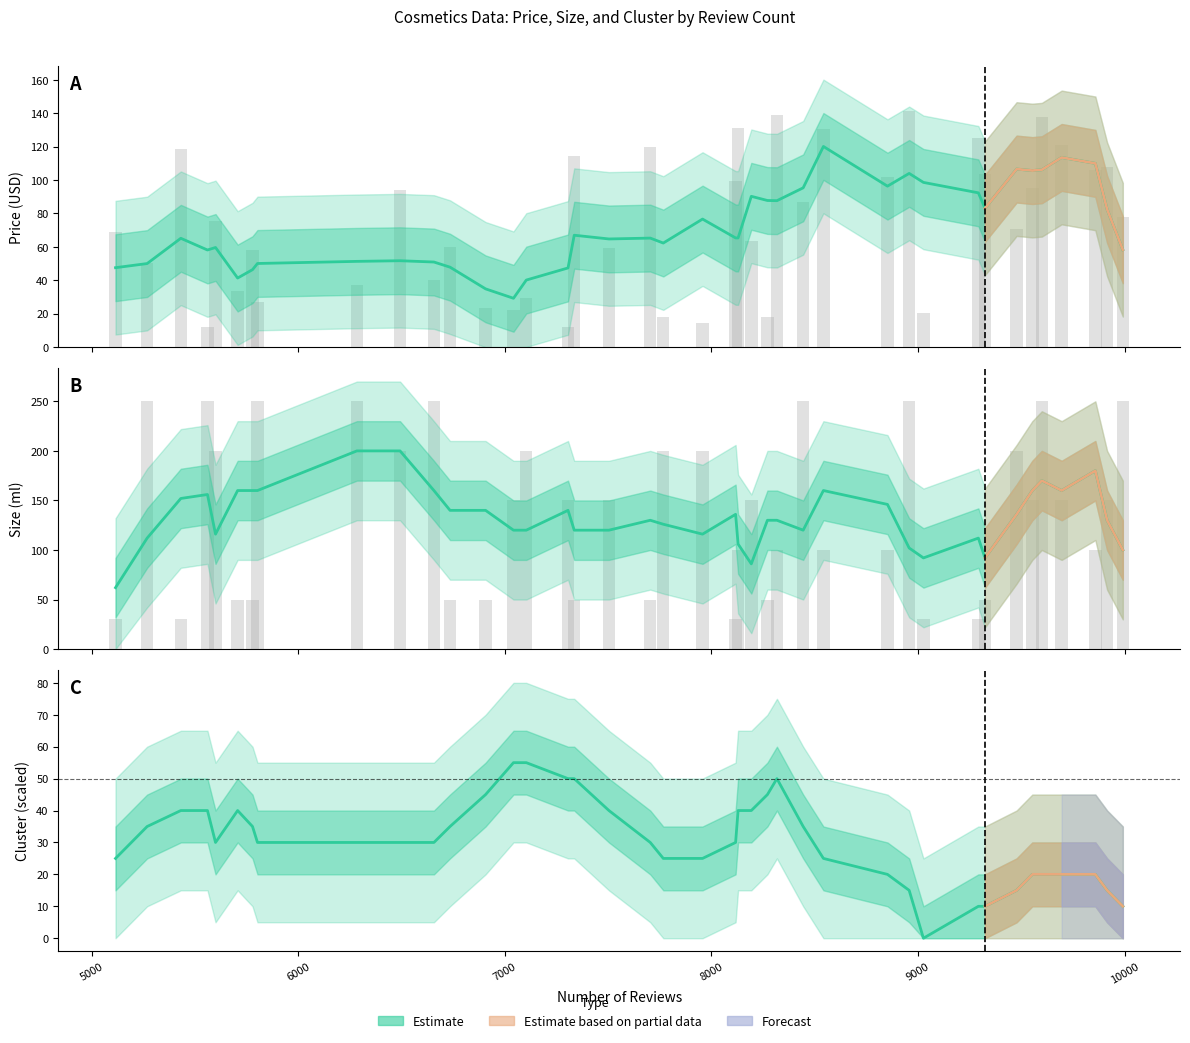

Does the chart contain any negative values?

No